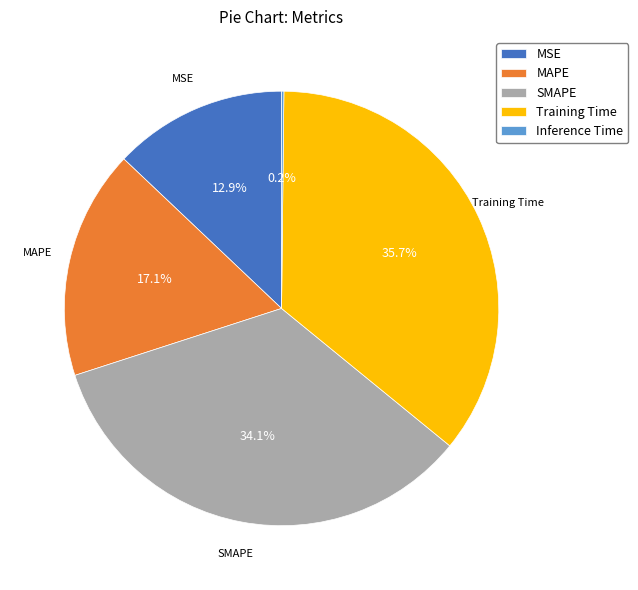

Is there a majority slice in this chart?

No